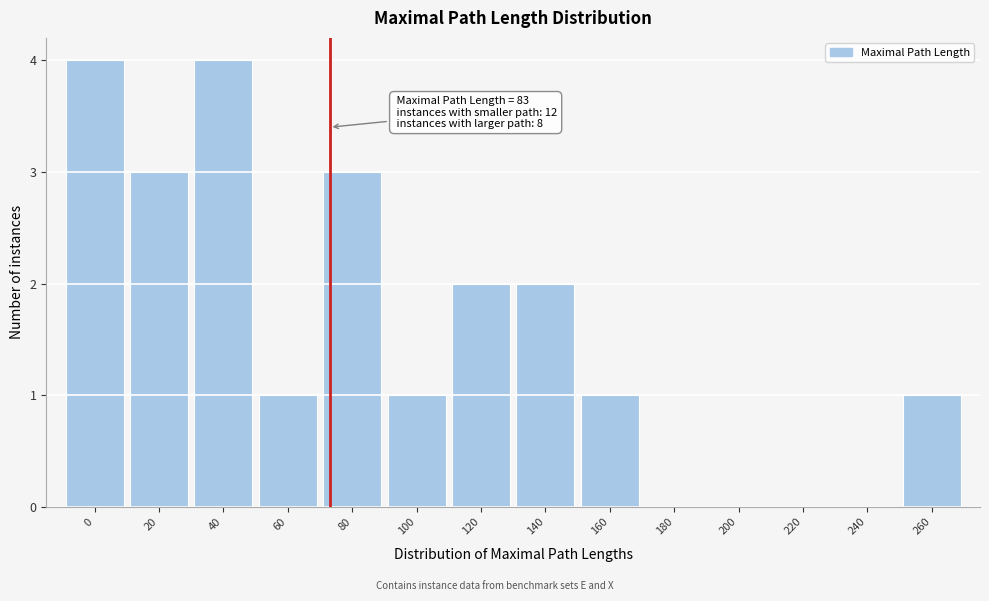

Reading left to right, extract all data points from this chart.

0=4	20=3	40=4	60=1	80=3	100=1	120=2	140=2	160=1	180=0	200=0	220=0	240=0	260=1